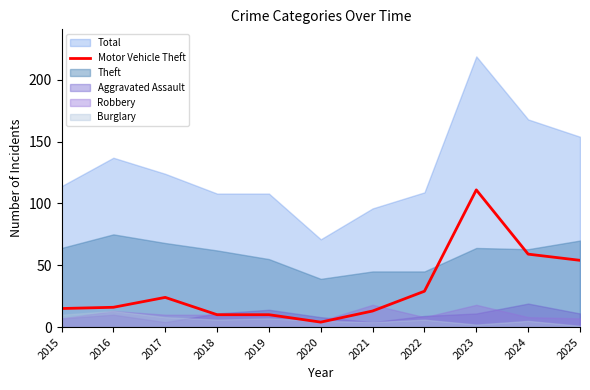

At which label does Motor Vehicle Theft reach its peak?

2023